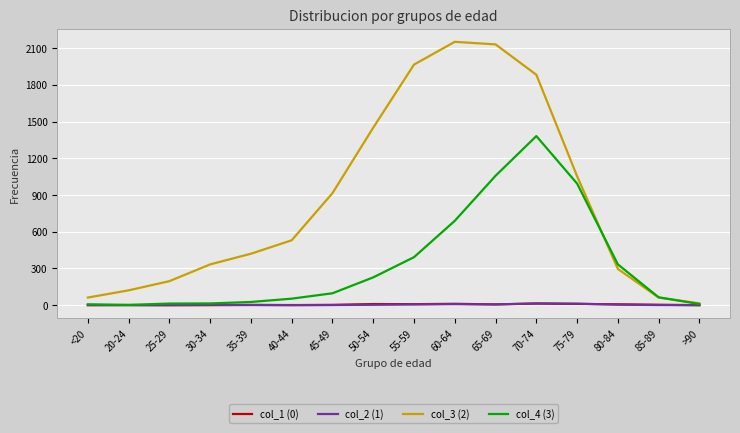

At how many categories does at least one series exceed 257?

11